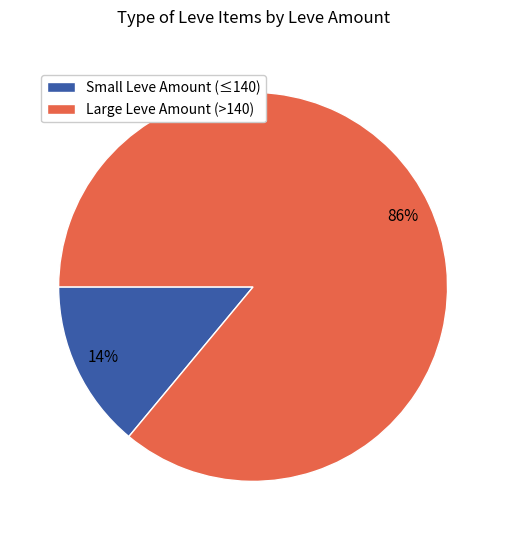

To the nearest percent, what is the difference between the largest and smallest slice percentages?

72%